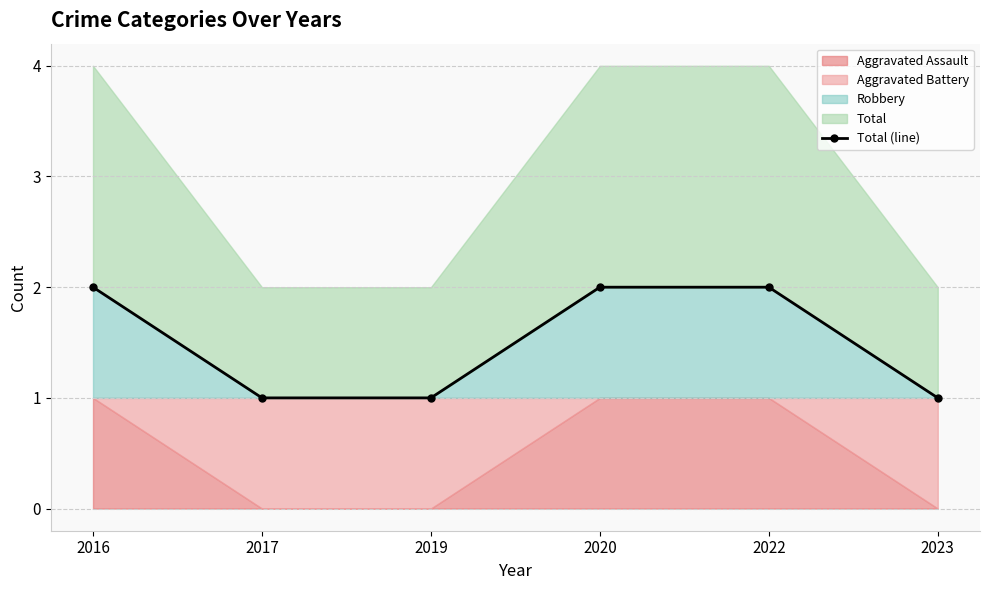

Reading left to right, extract all data points from this chart.

2	1	1	2	2	1